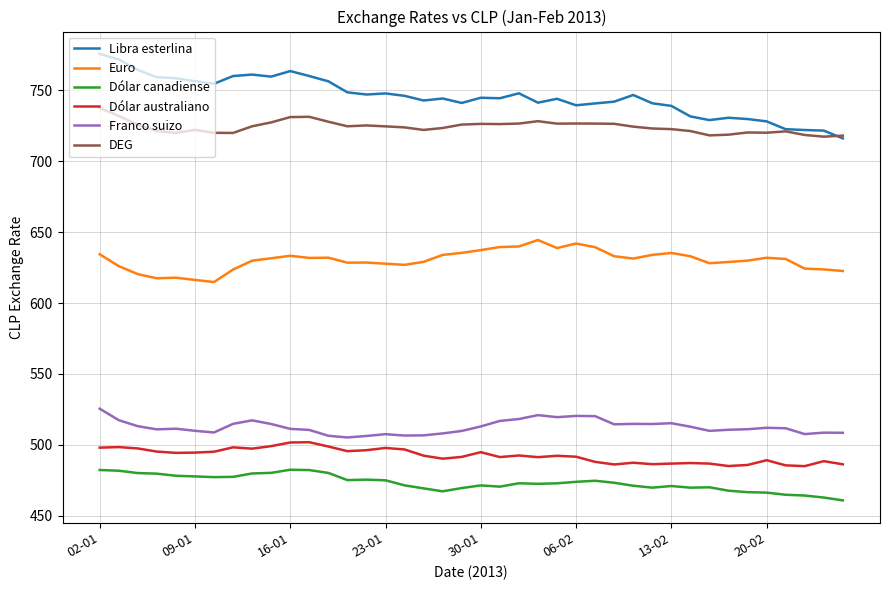

Rank the series by their maximum value, from highest to lowest.

Libra esterlina, DEG, Euro, Franco suizo, Dólar australiano, Dólar canadiense